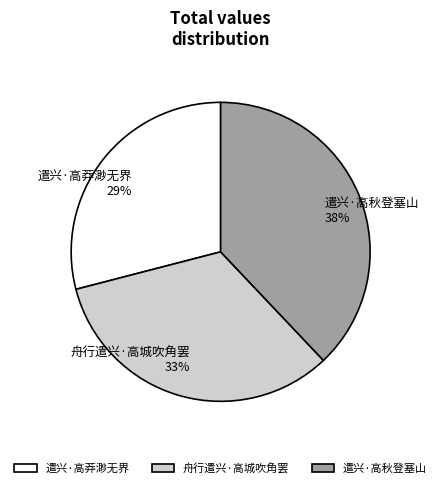

What percentage is the 遣兴·高莽渺无界 slice, to the nearest percent?

29%